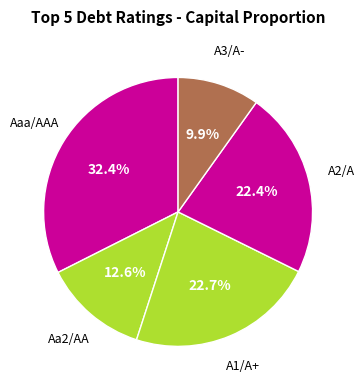

Which slice is the smallest?

A3/A-